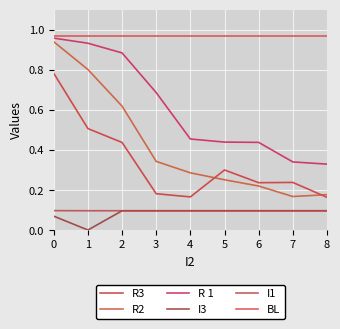

The R 1 series shows 1.2 at 3. True or false?

False